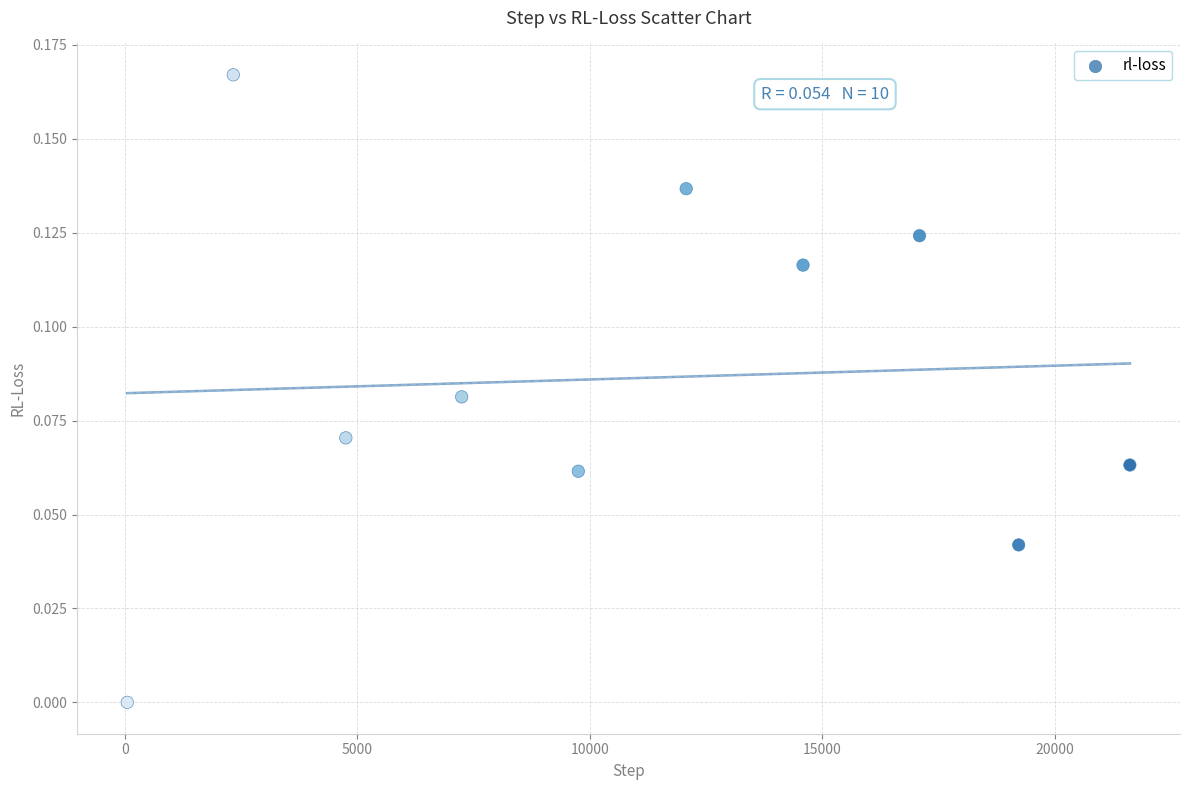

What is the average X value?

10875.0